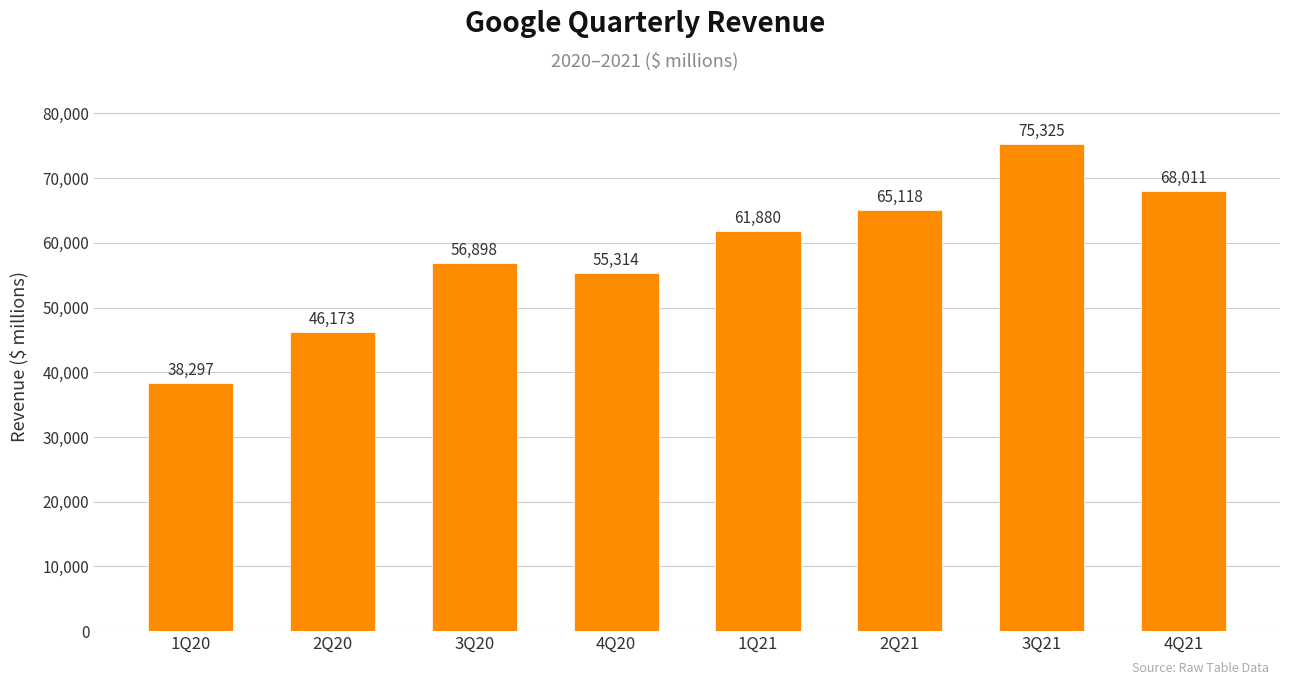

List the labels in order of value, largest first.

3Q21, 4Q21, 2Q21, 1Q21, 3Q20, 4Q20, 2Q20, 1Q20